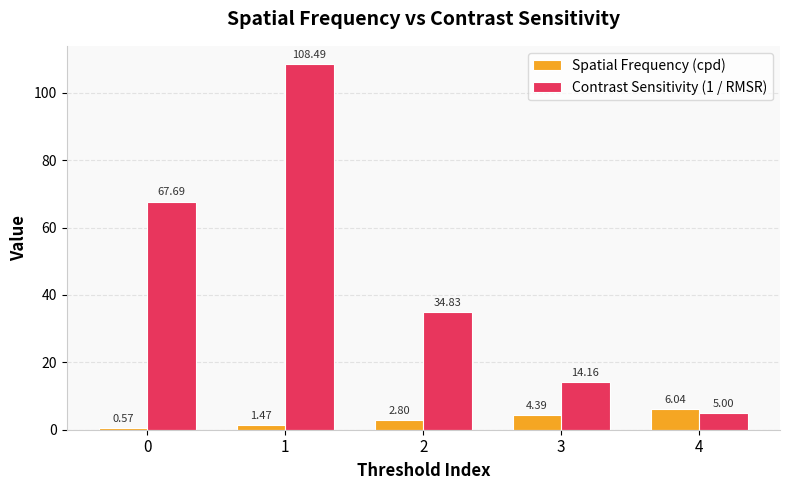

At which label does Contrast Sensitivity (1 / RMSR) reach its minimum?

4